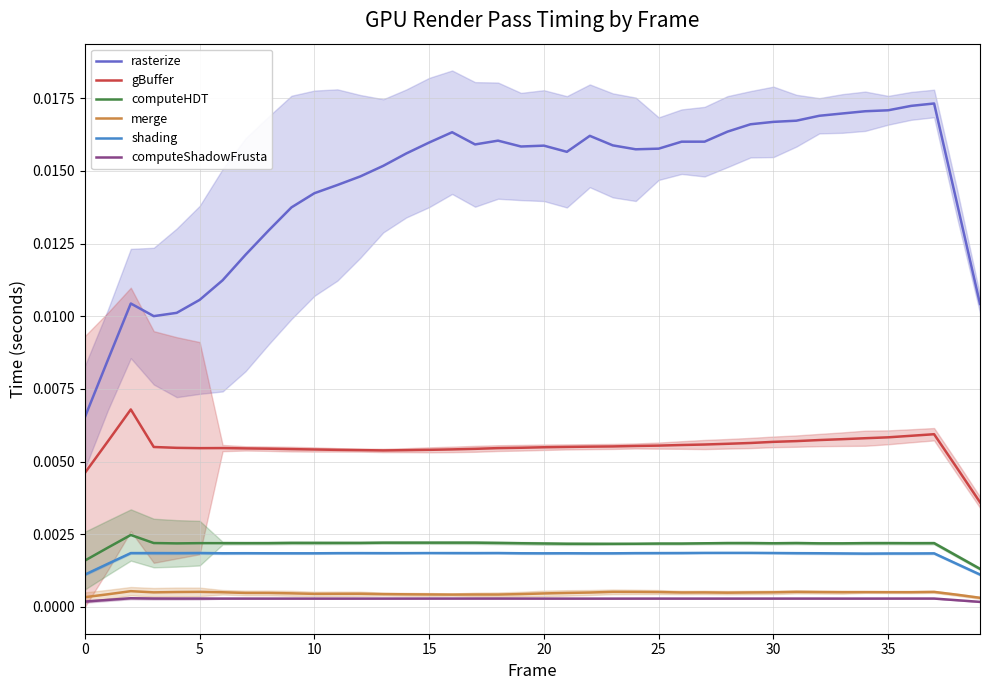

Which series has the largest total across all categories?

rasterize